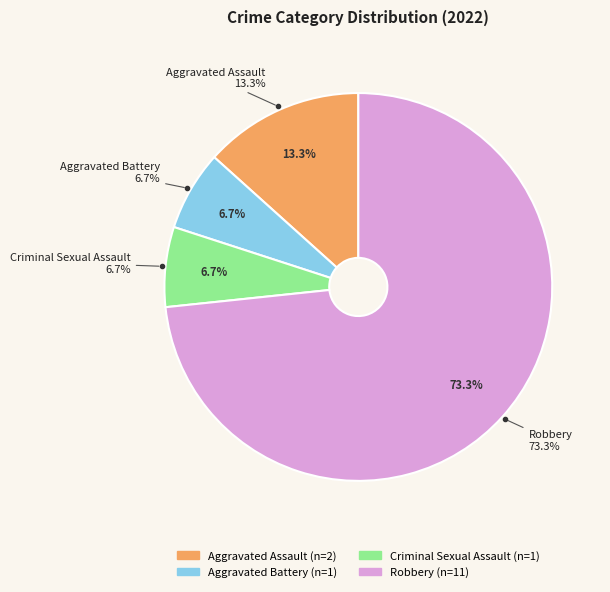

True or false: Aggravated Battery accounts for 1% of the total.

False